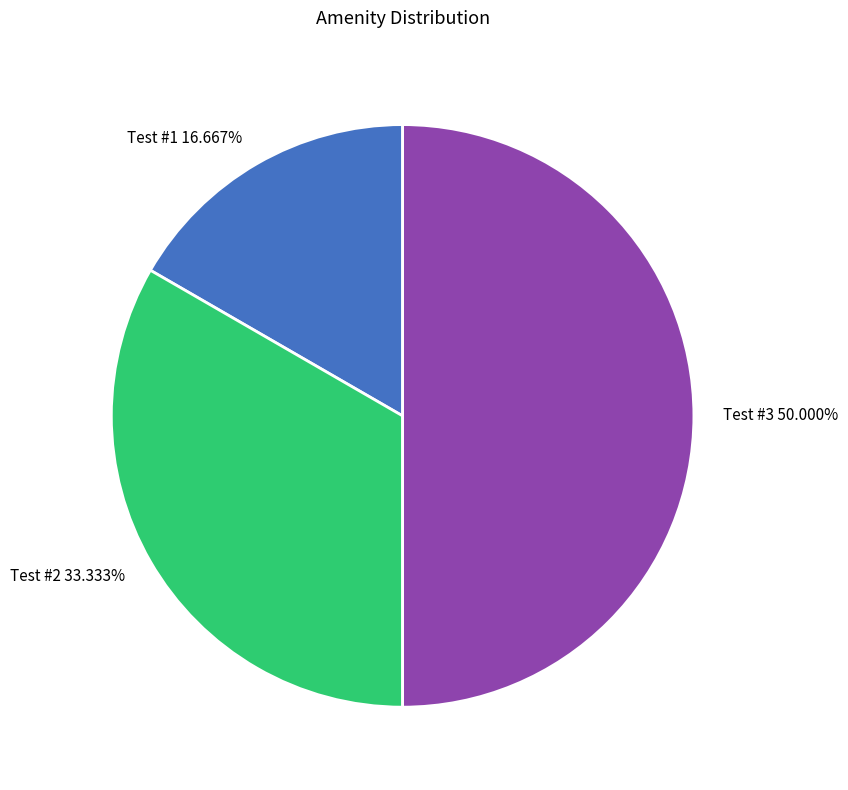

Approximately how many times larger is the value at Test #1 compared to Test #2?

0.5